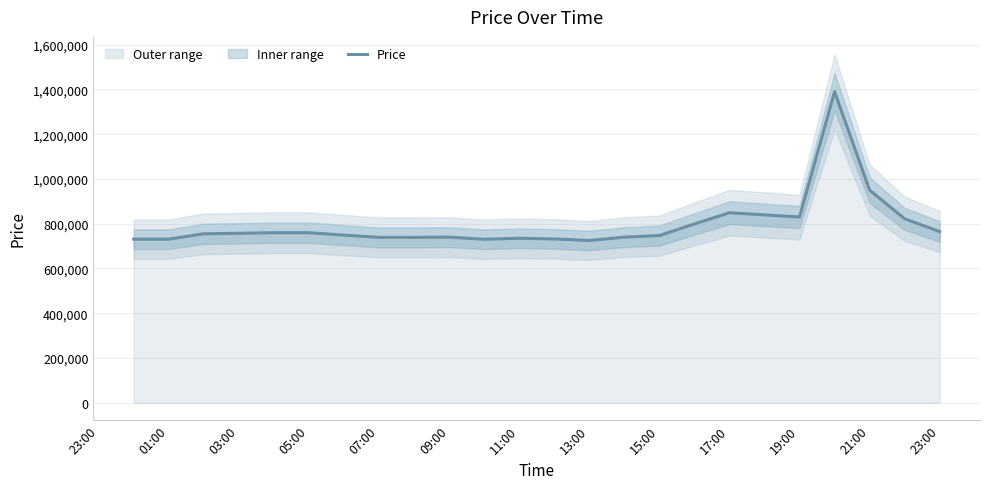

What is the highest value of the Price series?

1390000